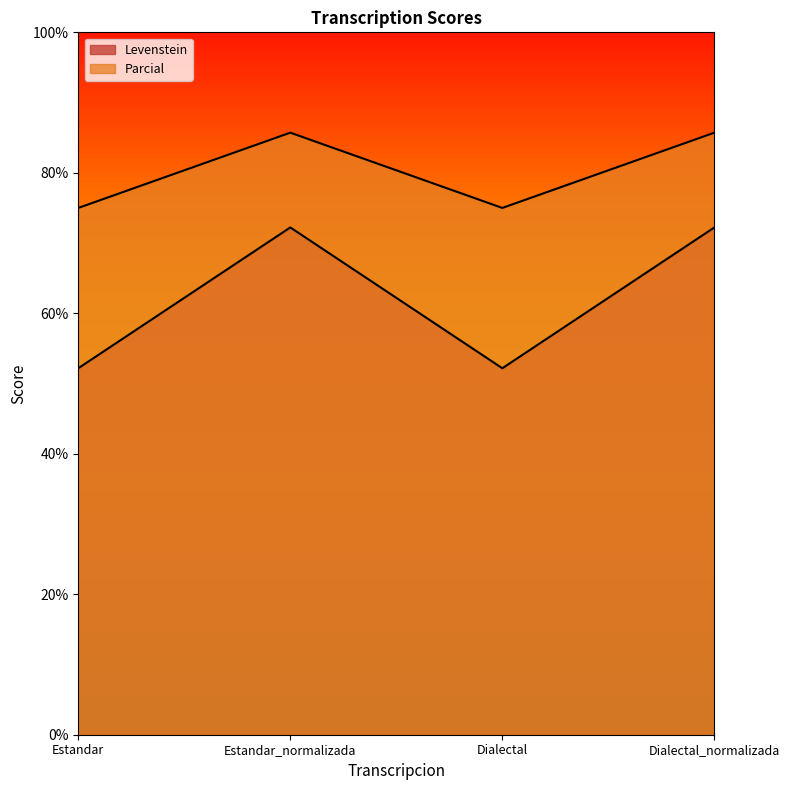

What is the spread (max minus min) of values at Dialectal_normalizada?

13.5